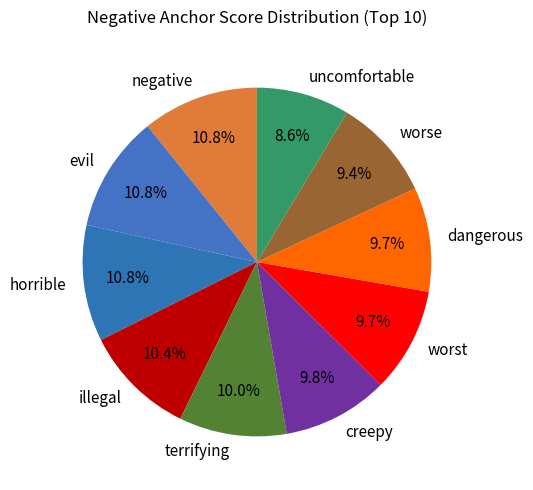

How many segments does this pie chart have?

10